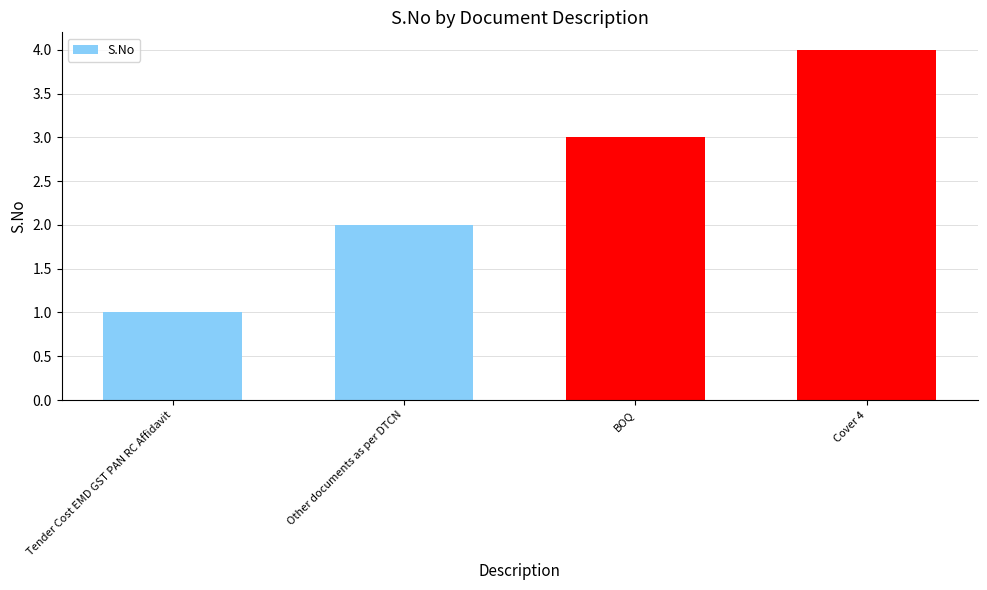

Are the bars horizontal?

No